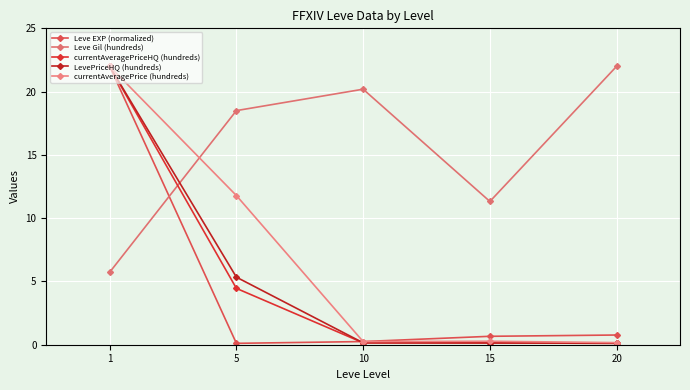

List the labels in order of Leve Gil (hundreds) value, largest first.

20, 10, 5, 15, 1